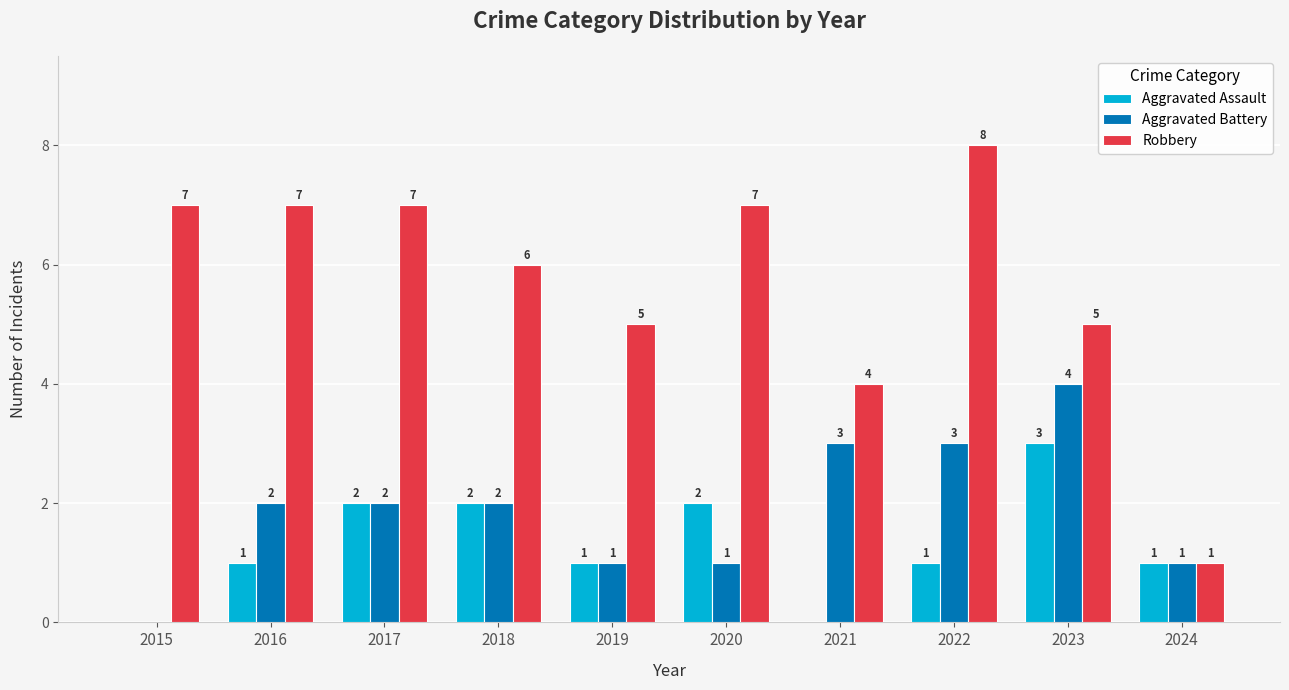

Reading right to left, what are all the values shown in this chart?

Aggravated Assault: 2024=1	2023=3	2022=1	2021=0	2020=2	2019=1	2018=2	2017=2	2016=1	2015=0
Aggravated Battery: 2024=1	2023=4	2022=3	2021=3	2020=1	2019=1	2018=2	2017=2	2016=2	2015=0
Robbery: 2024=1	2023=5	2022=8	2021=4	2020=7	2019=5	2018=6	2017=7	2016=7	2015=7